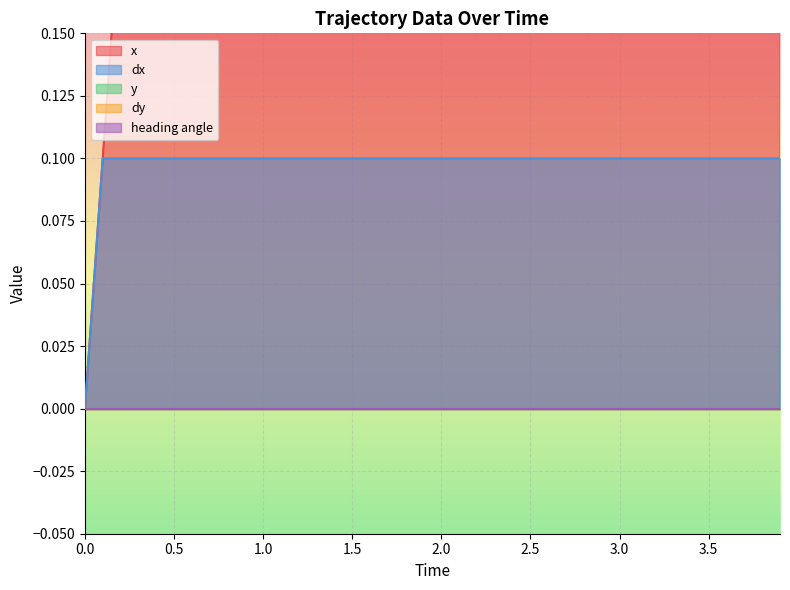

Rank the series at 0.9 from highest to lowest value.

x, dx, y, dy, heading angle